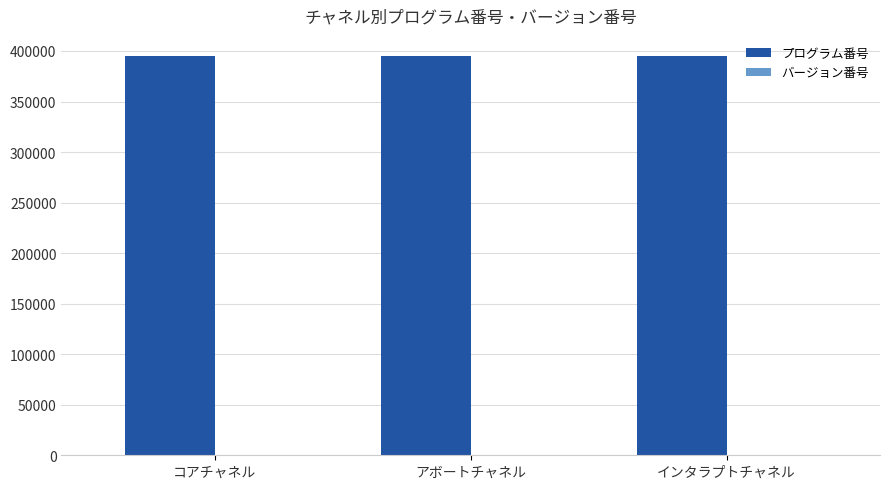

What is the spread (max minus min) of values at アボートチャネル?

395183